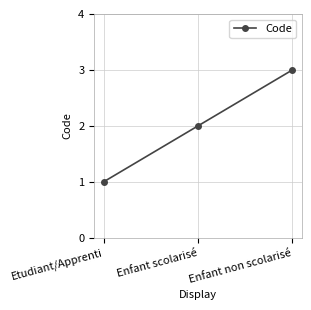

List the labels in order of value, largest first.

Enfant non scolarisé, Enfant scolarisé, Etudiant/Apprenti